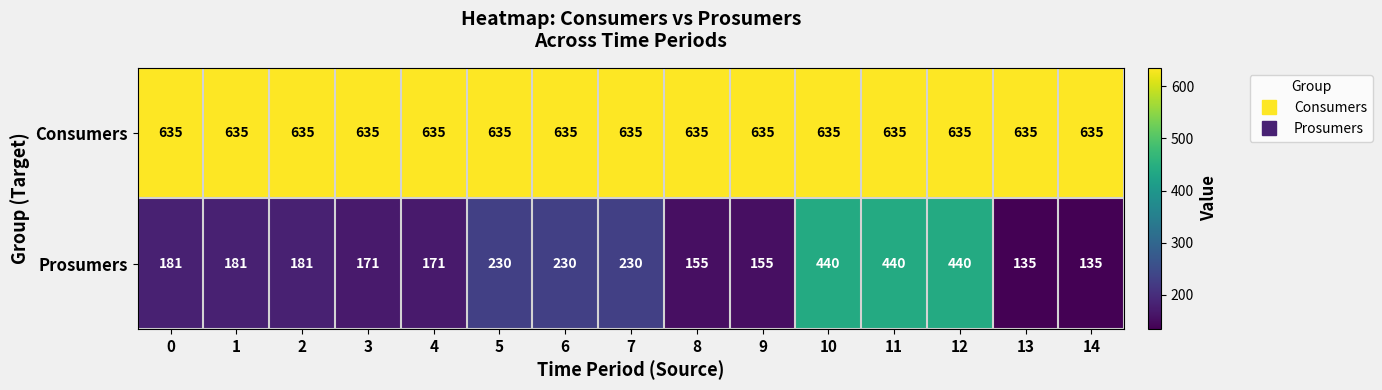

Read the Consumers value at 7.

635